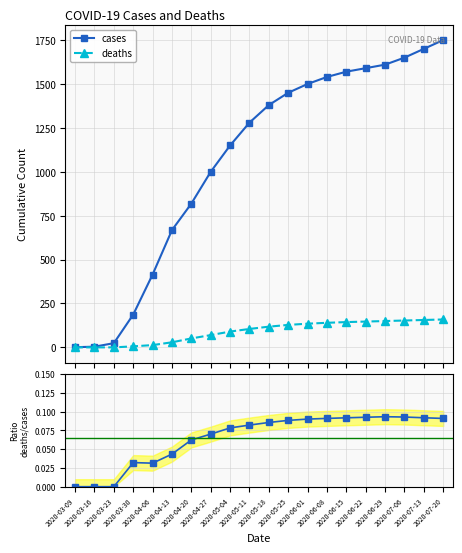

What is the sum of the deaths values at 2020-07-13 and 2020-03-23?

156.0